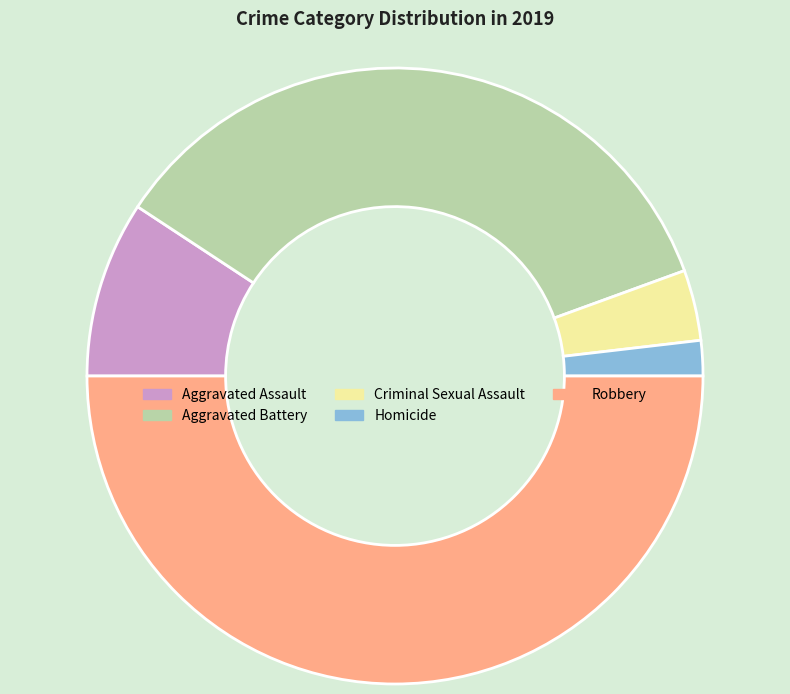

Does Homicide represent more than half of the total?

No